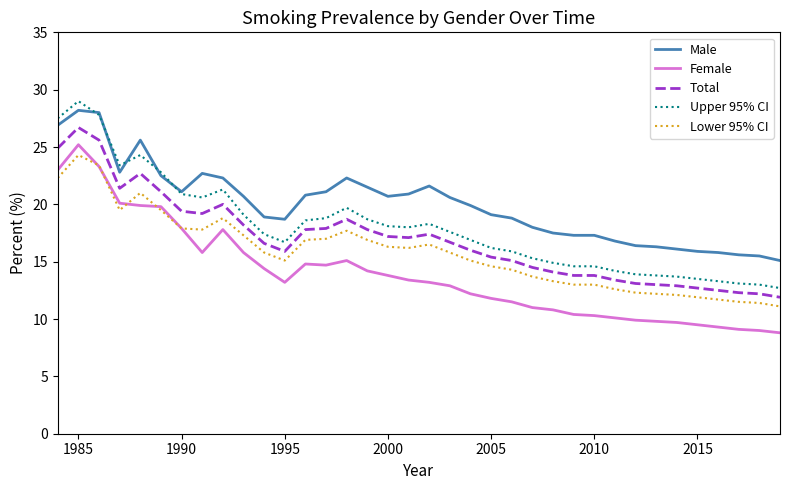

True or false: Total and Lower 95% CI cross at least once.

False